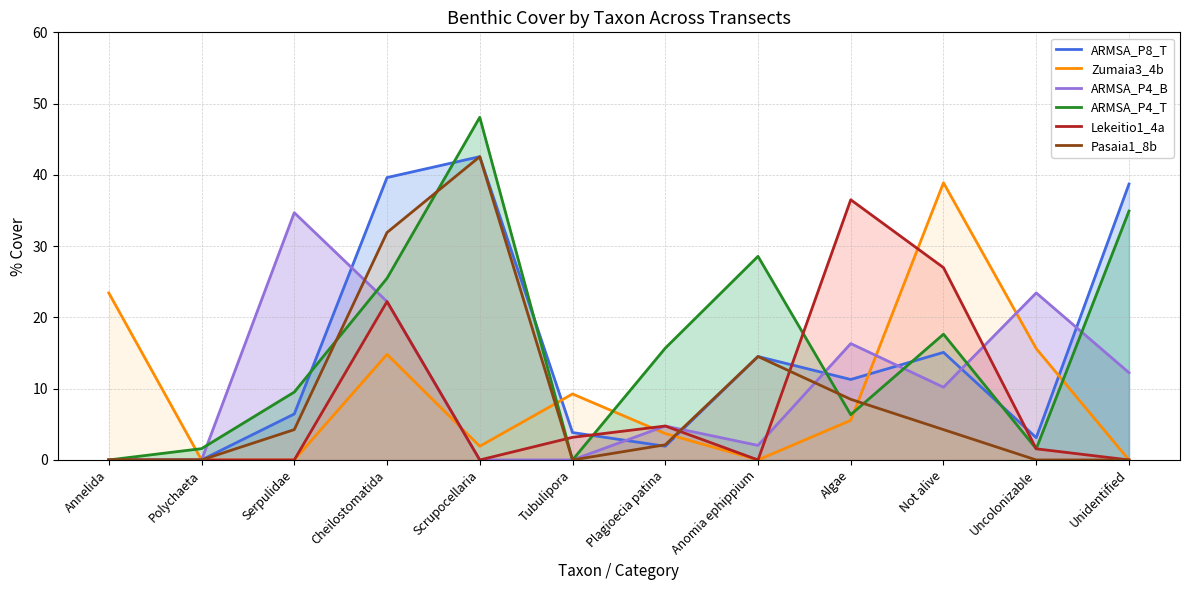

Which series changed the most between Serpulidae and Not alive?

Zumaia3_4b